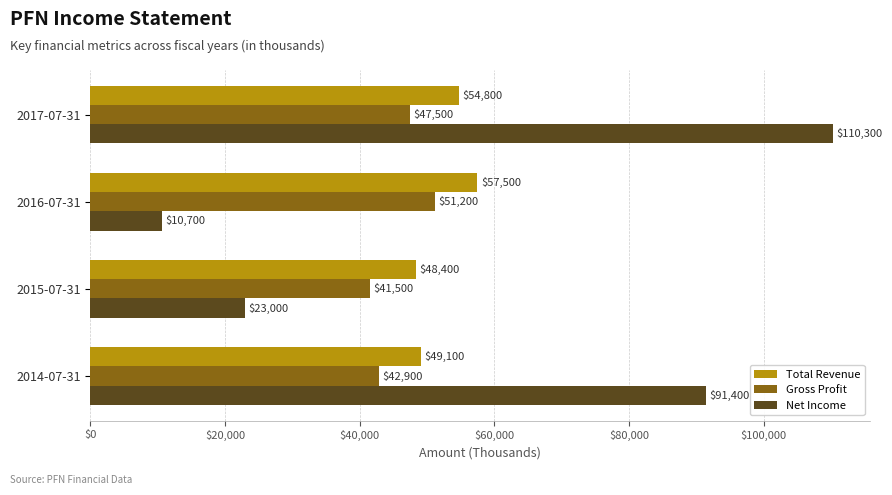

Between 2016-07-31 and 2014-07-31, which series saw the biggest shift?

Net Income